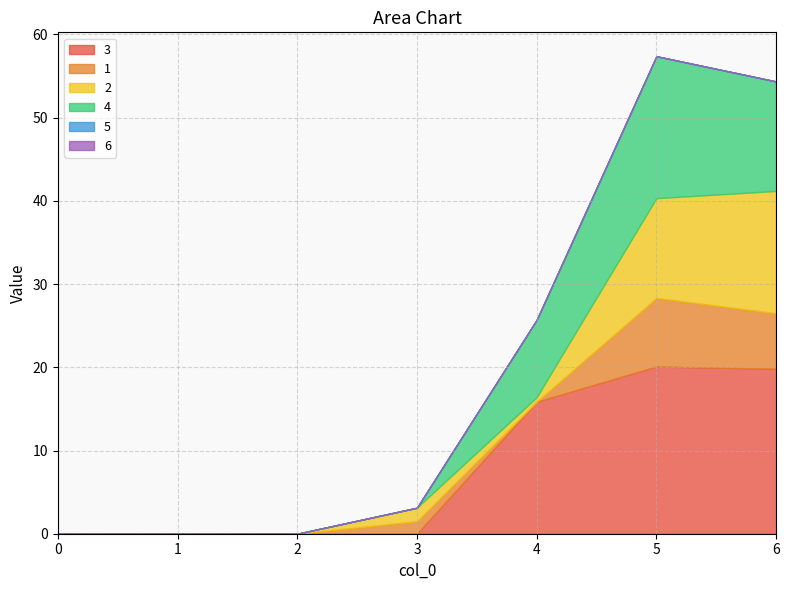

What are all the series names shown in the legend?

3, 1, 2, 4, 5, 6